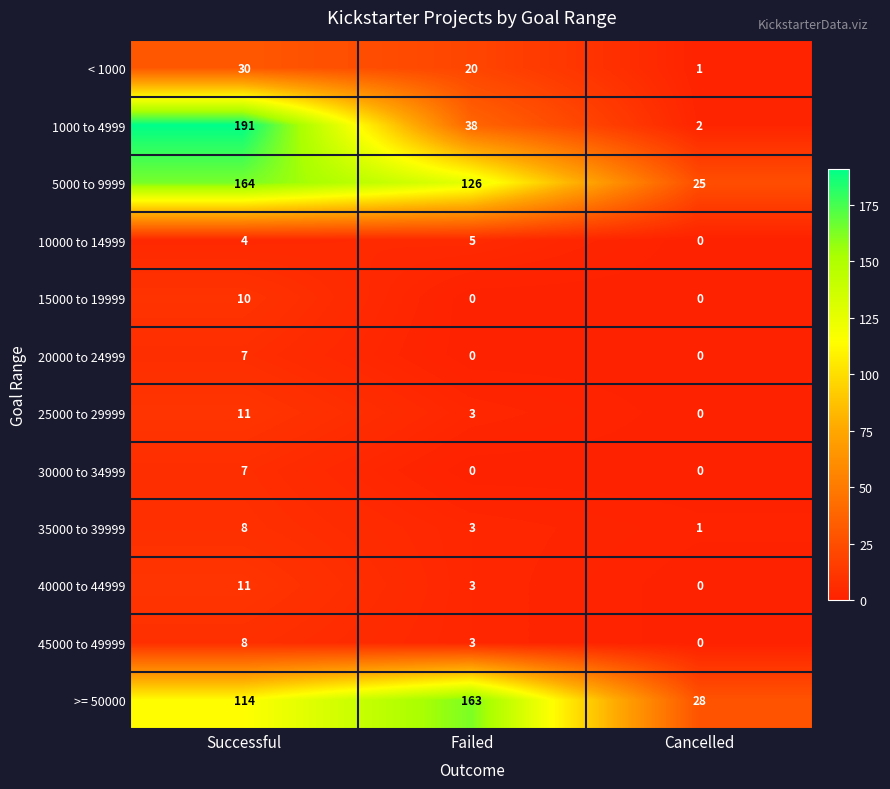

What value does the >= 50000 series have at Cancelled?

28